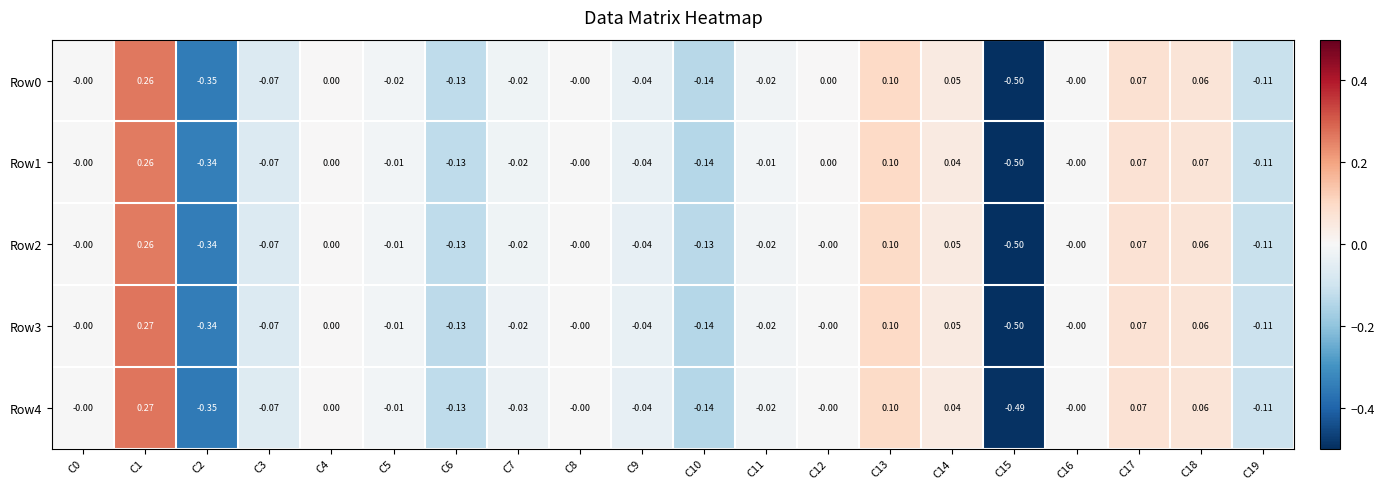

At which category is the sum across all series the highest?

C1